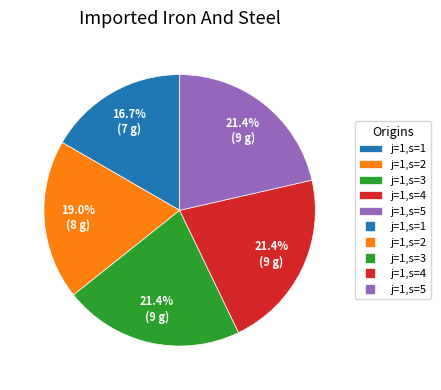

Is there any slice that represents more than half of the pie?

No